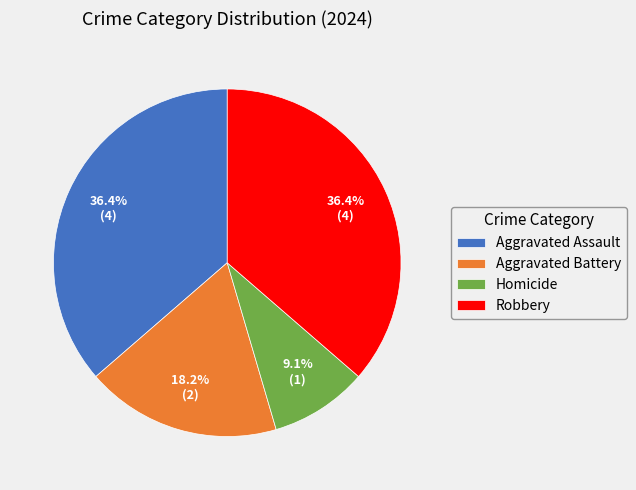

What is the ratio of the value at Robbery to the value at Homicide?

4.0